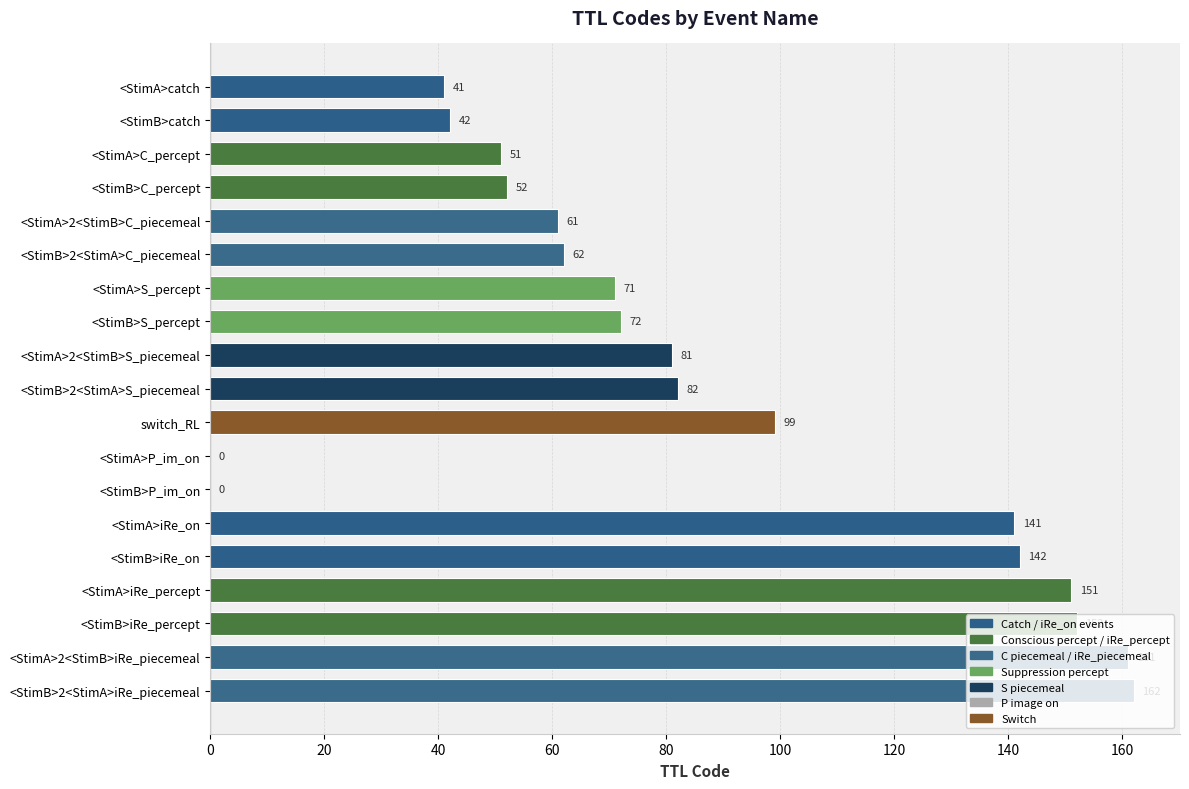

What is the sum of all values?

1623